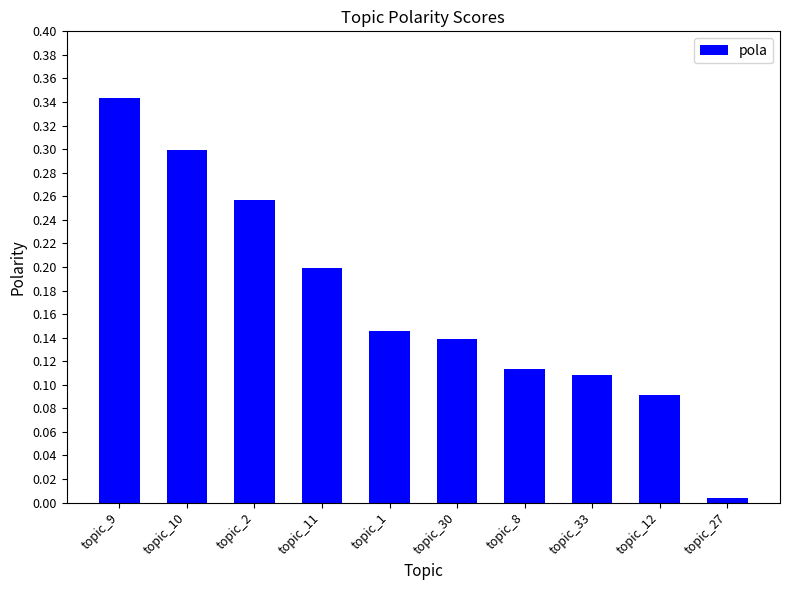

At which category does the chart reach its peak across all series?

topic_9